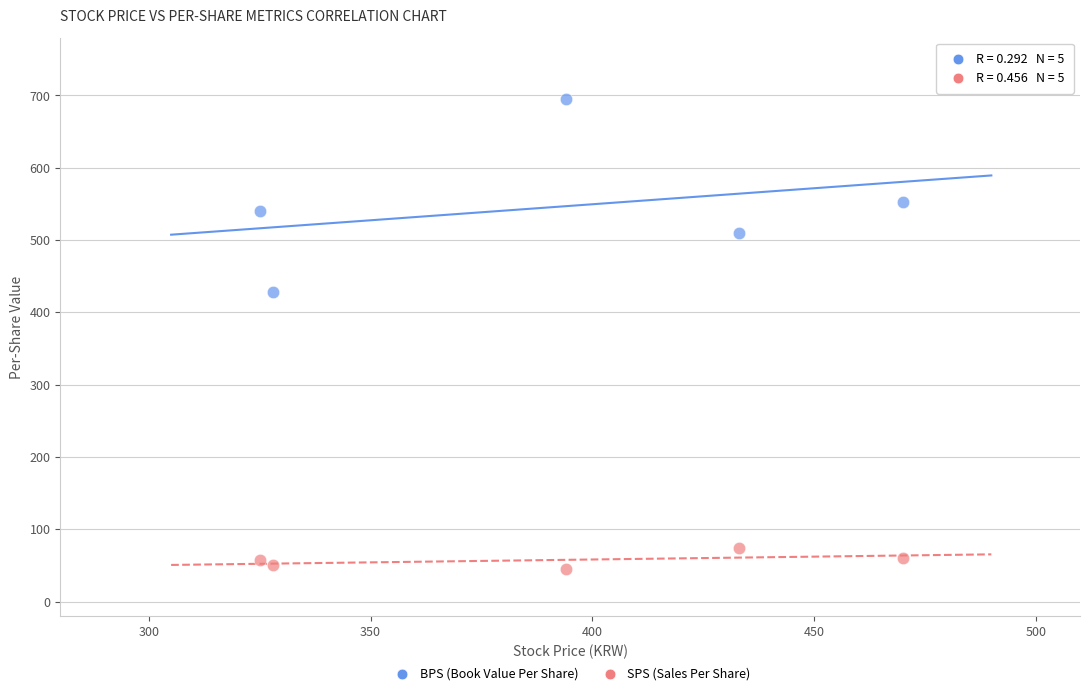

What are all the series names shown in the legend?

BPS (Book Value Per Share), SPS (Sales Per Share)